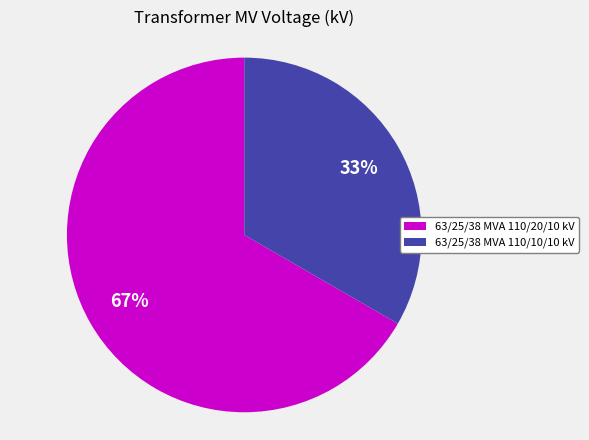

What is the ratio of the value at 63/25/38 MVA 110/10/10 kV to the value at 63/25/38 MVA 110/20/10 kV?

0.5